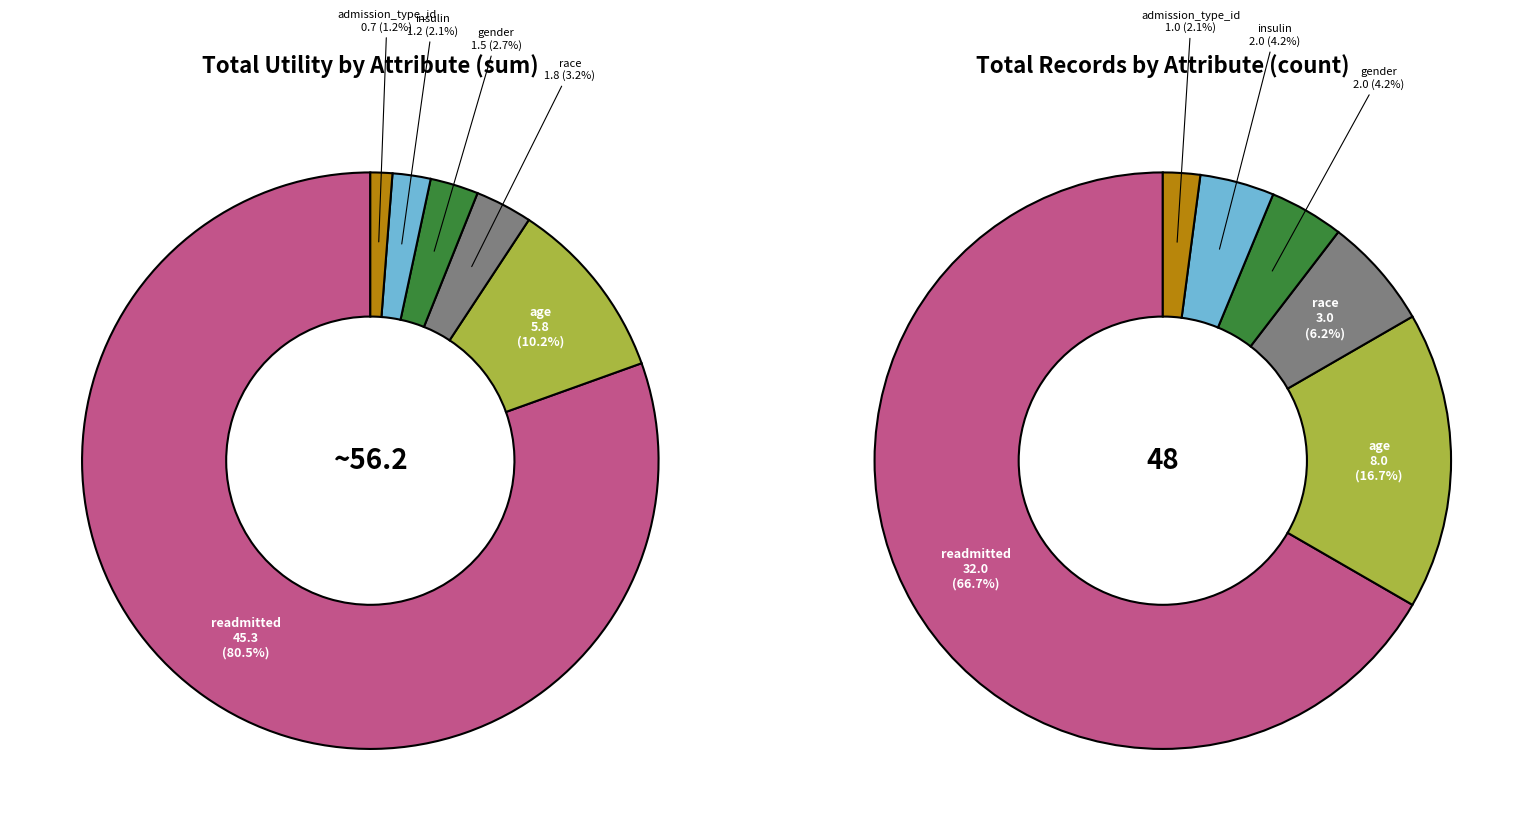

What is the smallest slice in the pie chart?

admission_type_id